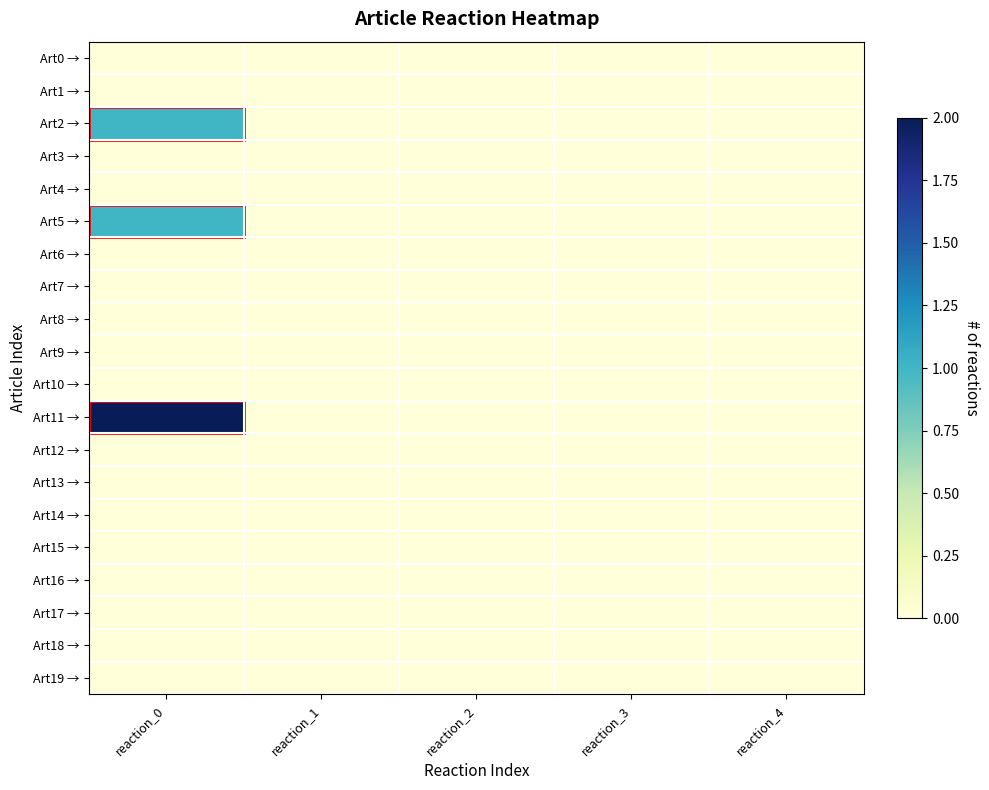

At how many categories does at least one series exceed 1?

1